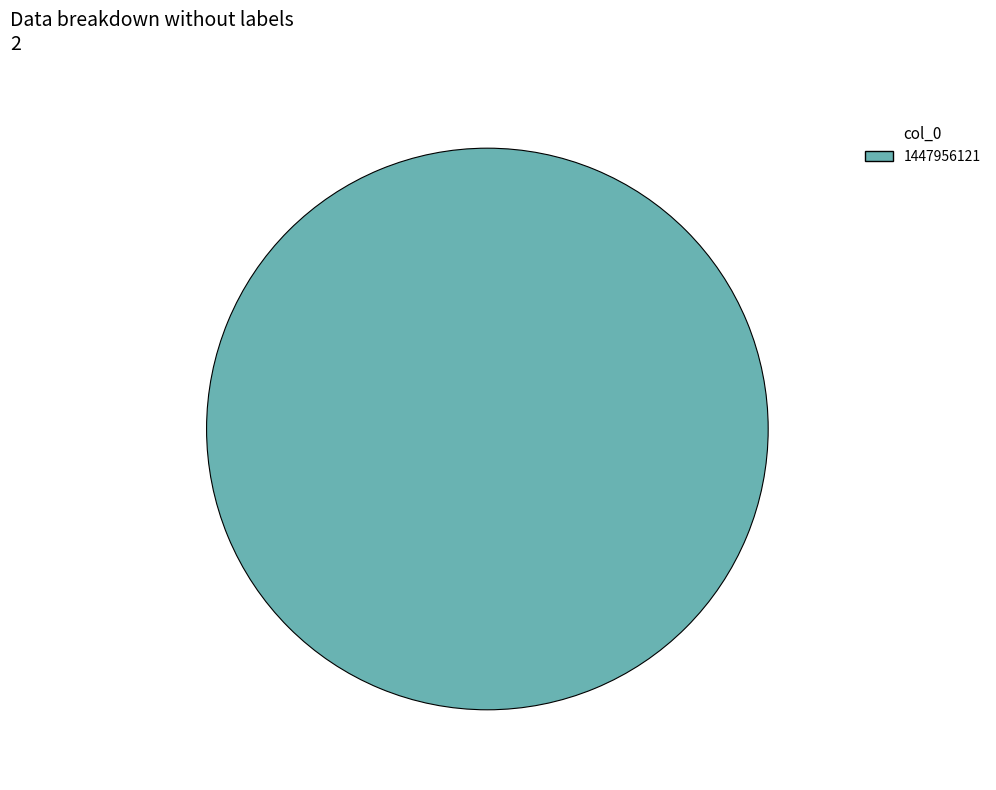

What is the majority slice?

1447956121